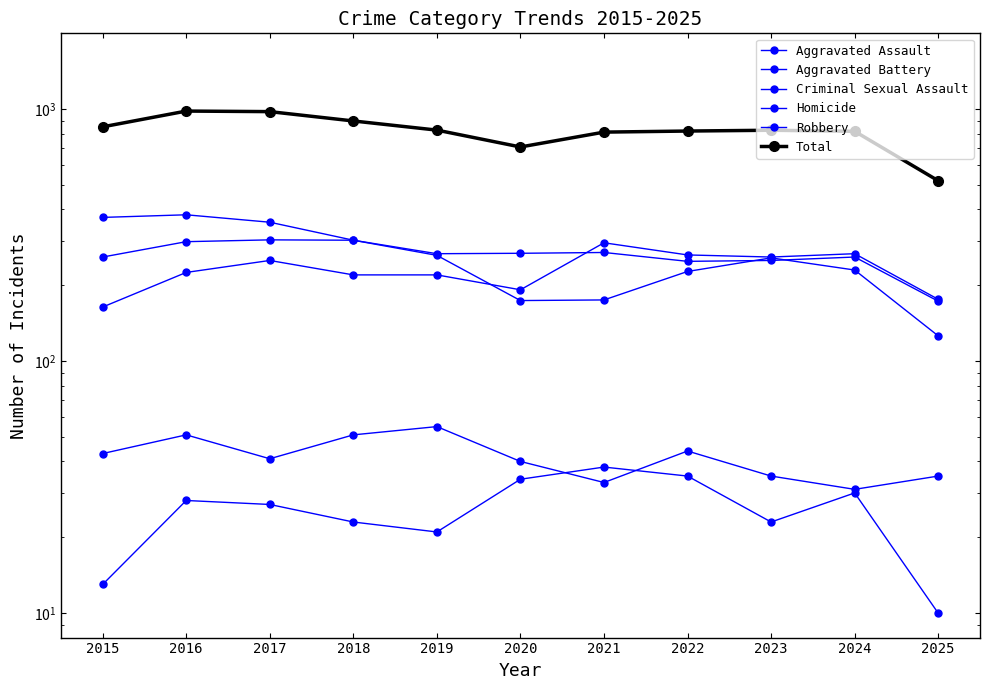

Which series has the largest range (max minus min)?

Total